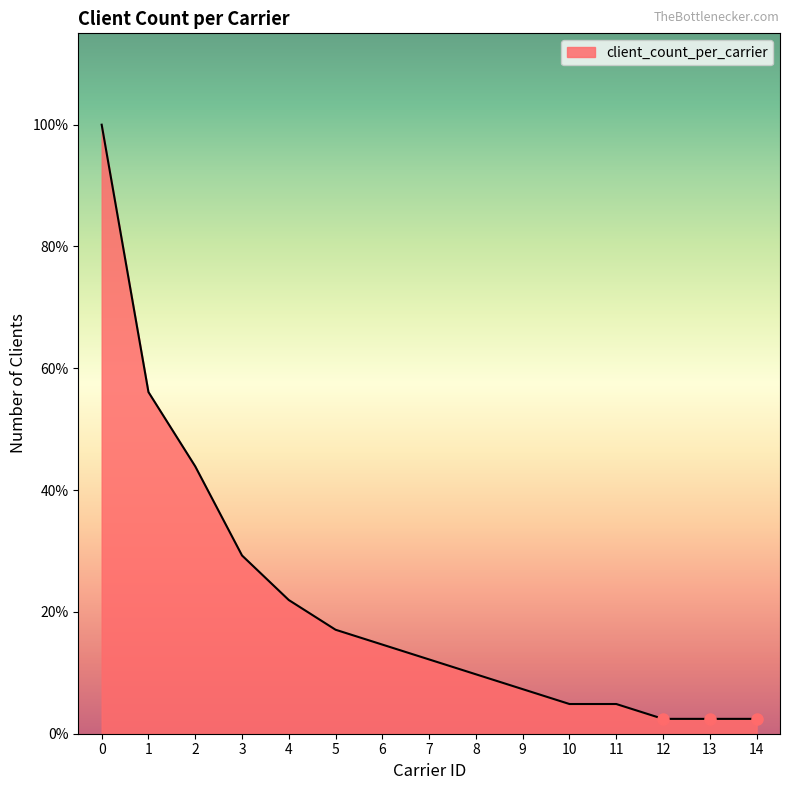

Does the chart have visible grid lines?

No